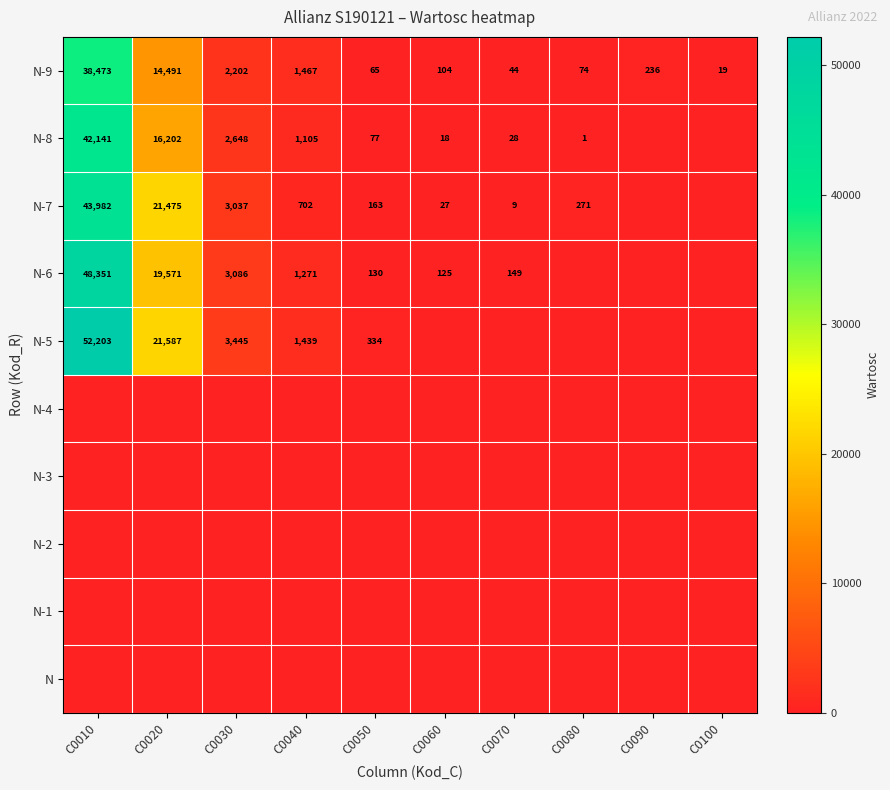

The value of N-5 at C0050 is 334. True or false?

True